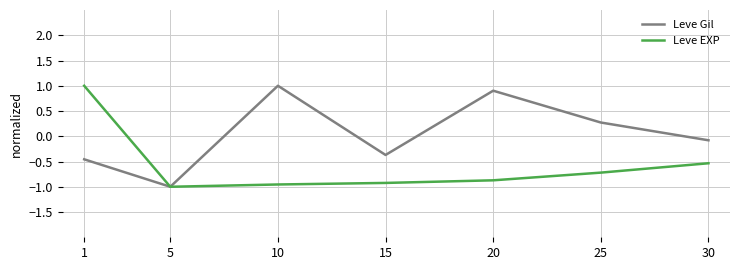

What is the average value of the Leve EXP series?

-0.6